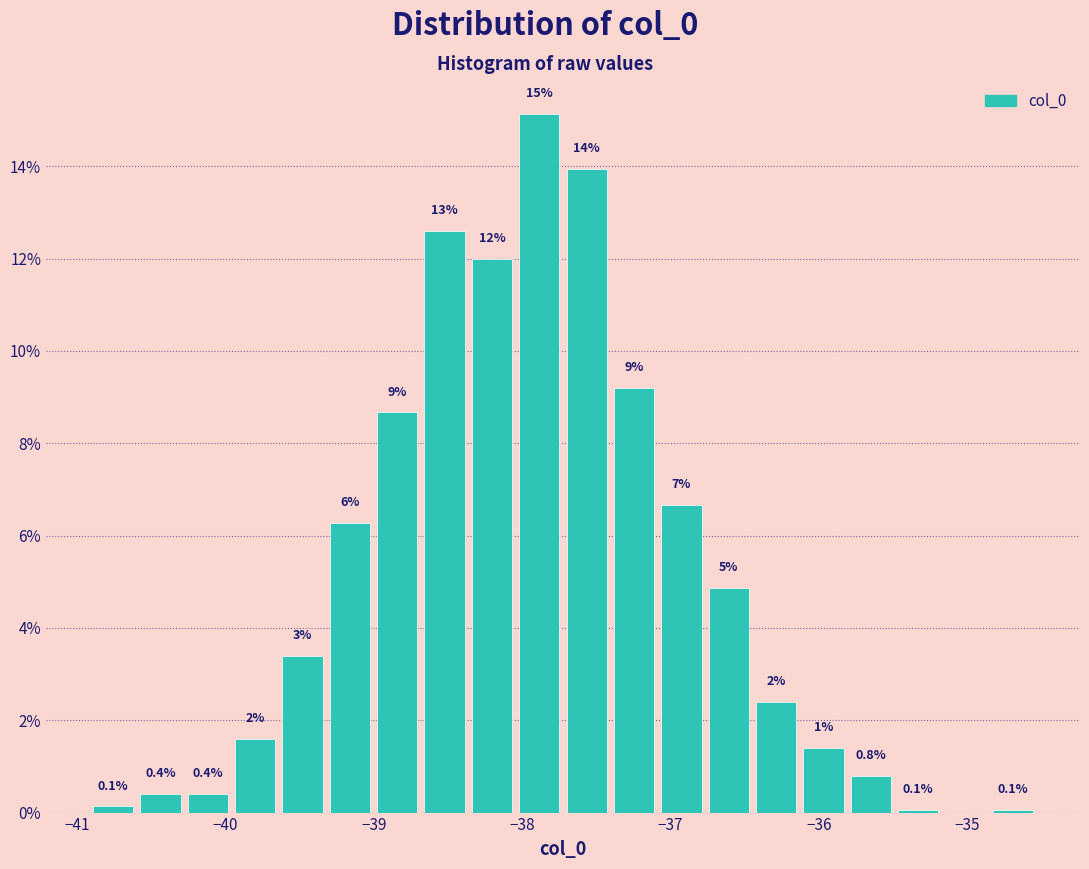

Around what value on the x-axis is the tallest bar? Give the approximate position of its centre, as read against the axis.

-37.9